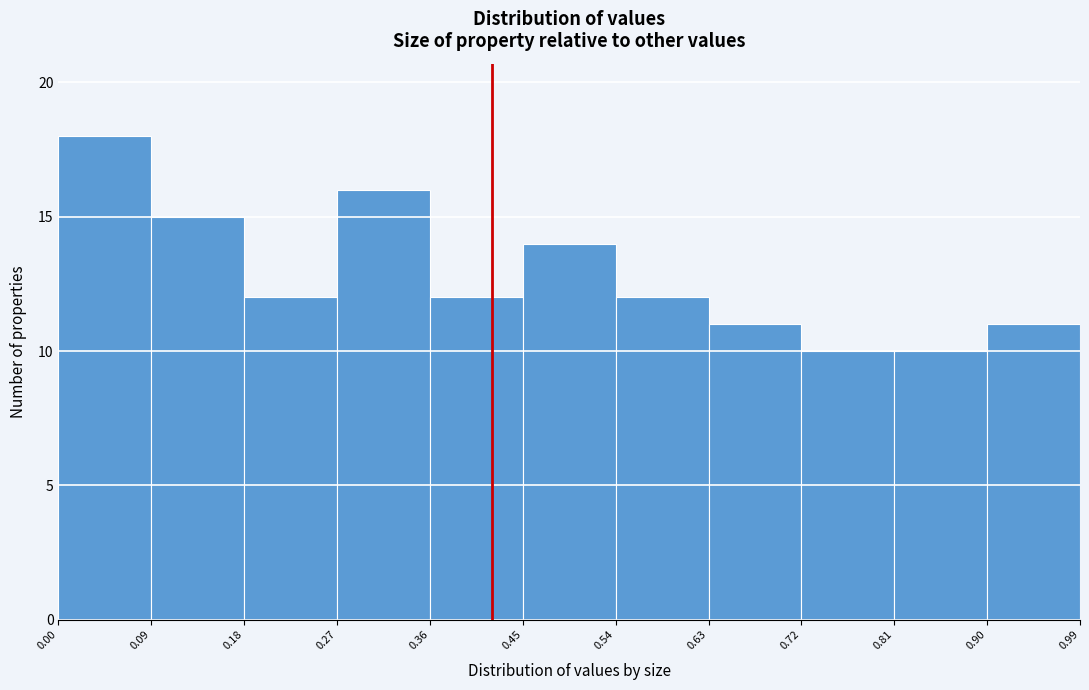

Reading left to right, transcribe this chart: for each bar, give the range it covers on the x-axis and its height. The values are not printed on the chart, so give them approximately, as read against the axis.

0.00 to 0.09: 18
0.09 to 0.18: 15
0.18 to 0.27: 12
0.27 to 0.36: 16
0.36 to 0.45: 12
0.45 to 0.54: 14
0.54 to 0.63: 12
0.63 to 0.72: 11
0.72 to 0.81: 10
0.81 to 0.90: 10
0.90 to 0.99: 11